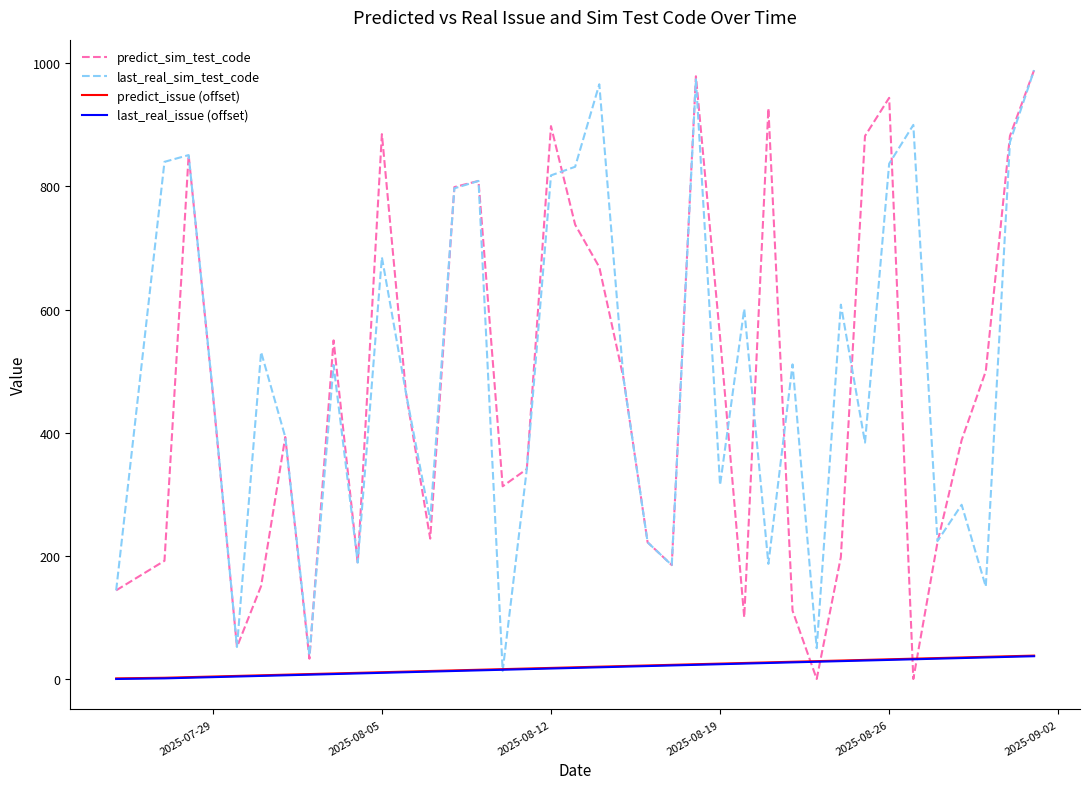

What is the maximum value for predict_issue (offset)?

38